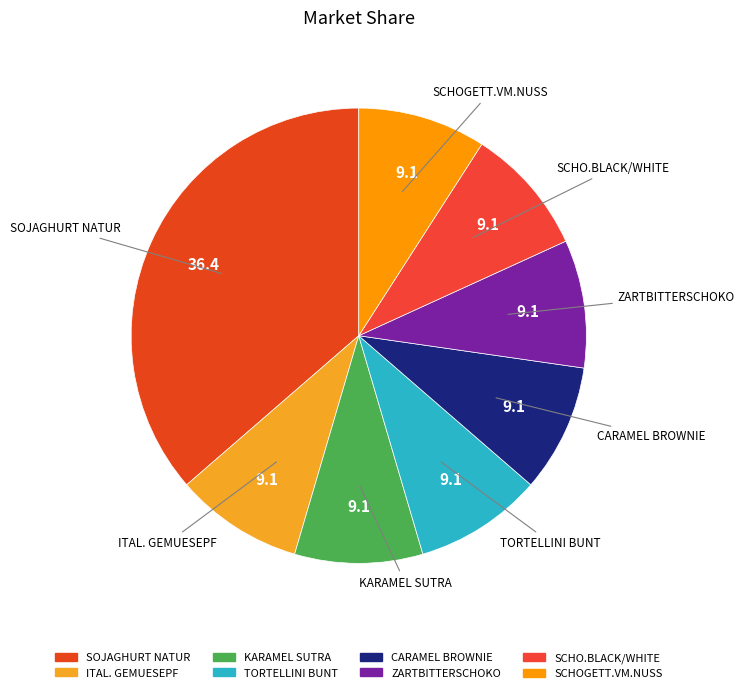

What is the largest slice in the pie chart?

SOJAGHURT NATUR